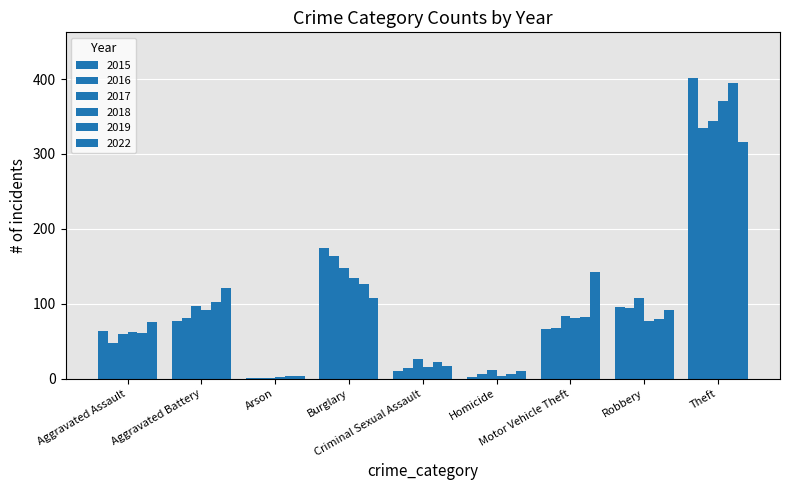

Which category has the lowest value in the 2015 series?

Arson